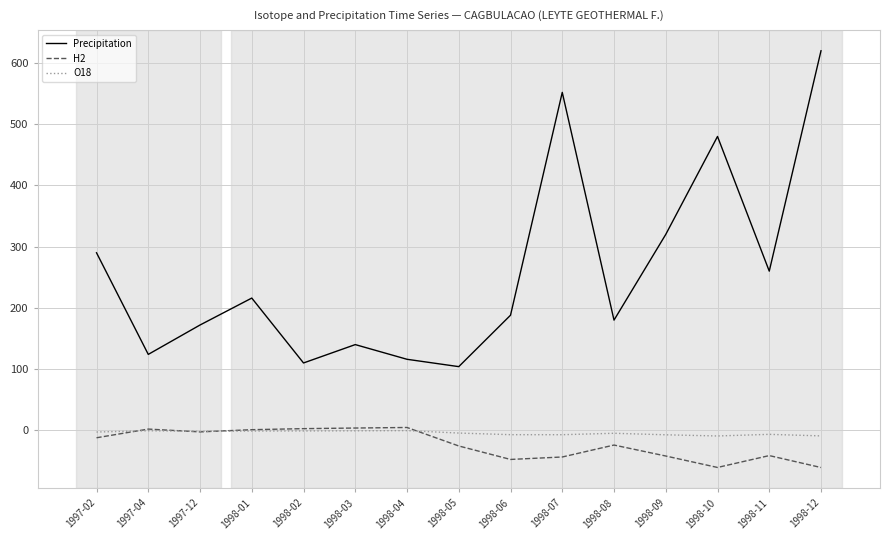

How many lines are shown in the chart?

3